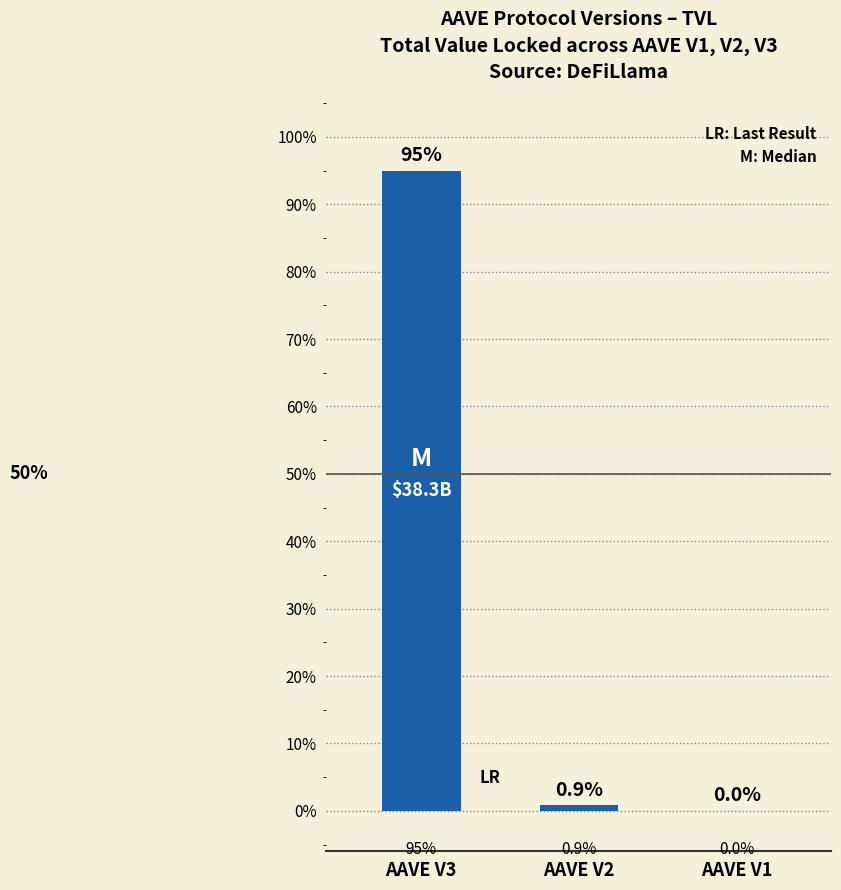

What is the sum of the values at AAVE V1 and AAVE V2?

0.9